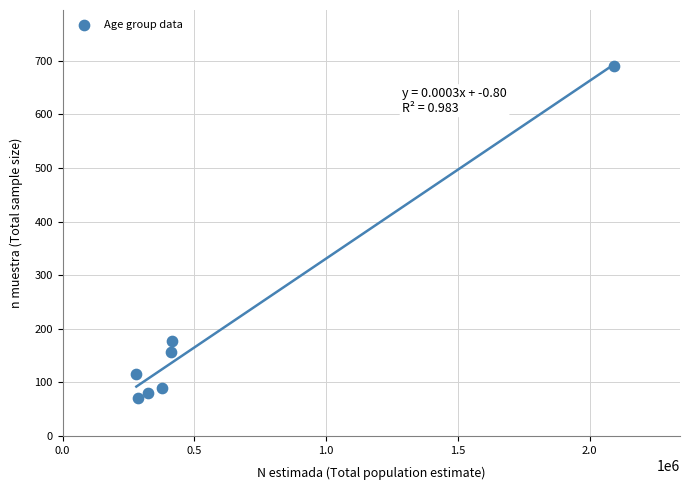

What Y value in the scatter plot is closest to 381?

178